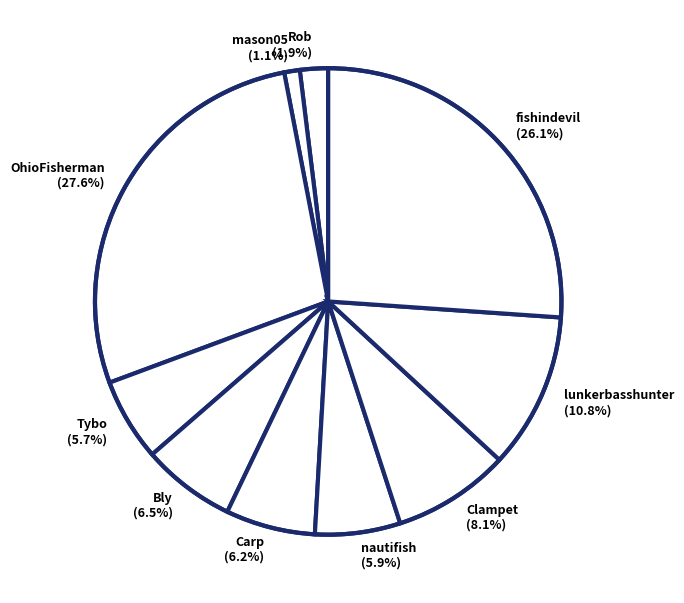

Combined, do OhioFisherman and Carp account for over 50%?

No